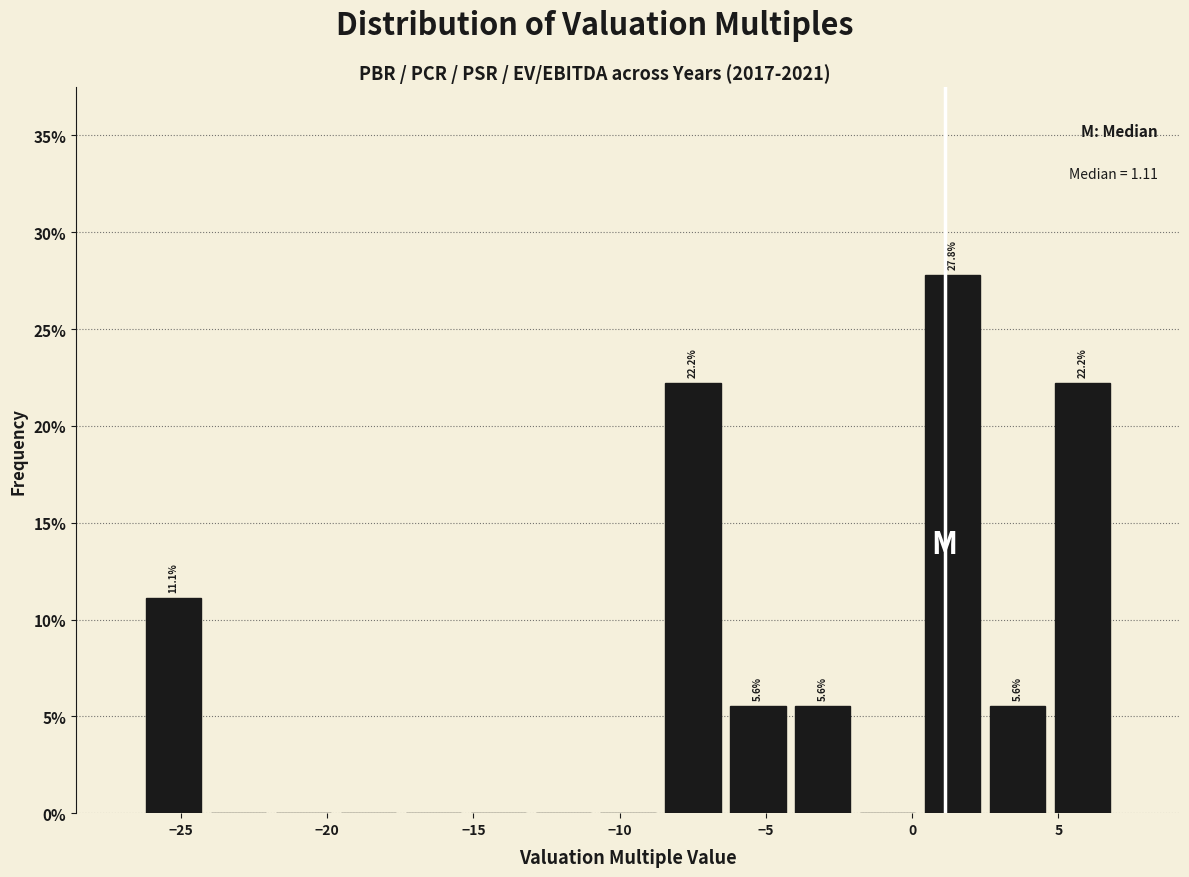

Over which range of the x-axis is the bar tallest?

0.5 to 2.5